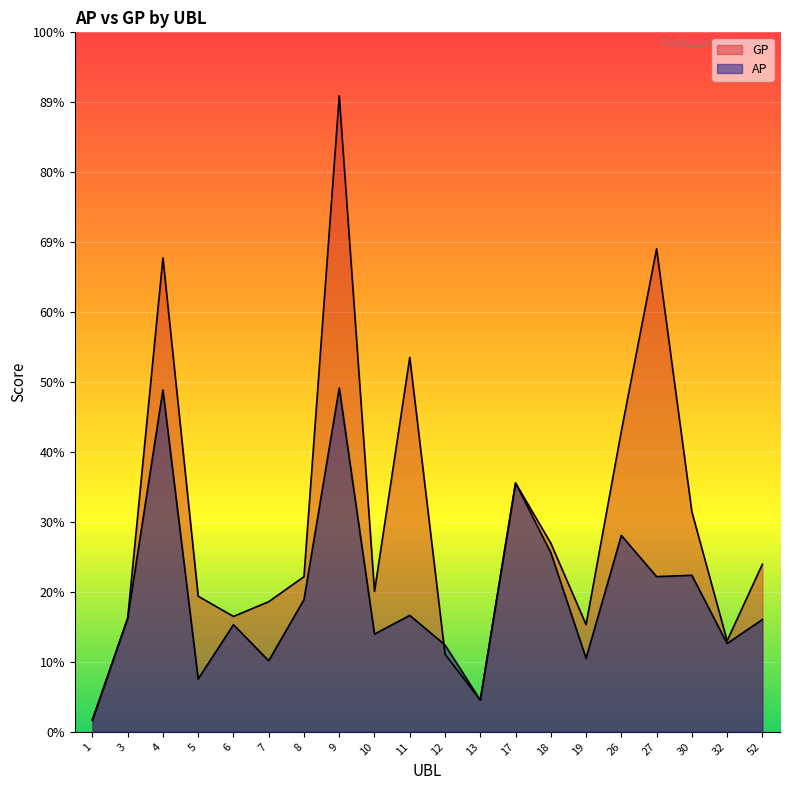

Which has a higher value, 6 or 11?

11